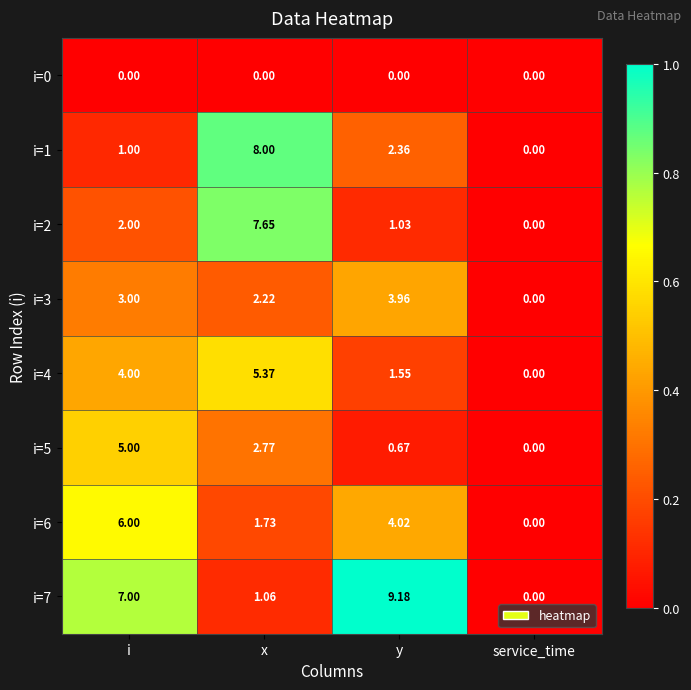

List the labels in order of i=5 value, smallest first.

service_time, y, x, i